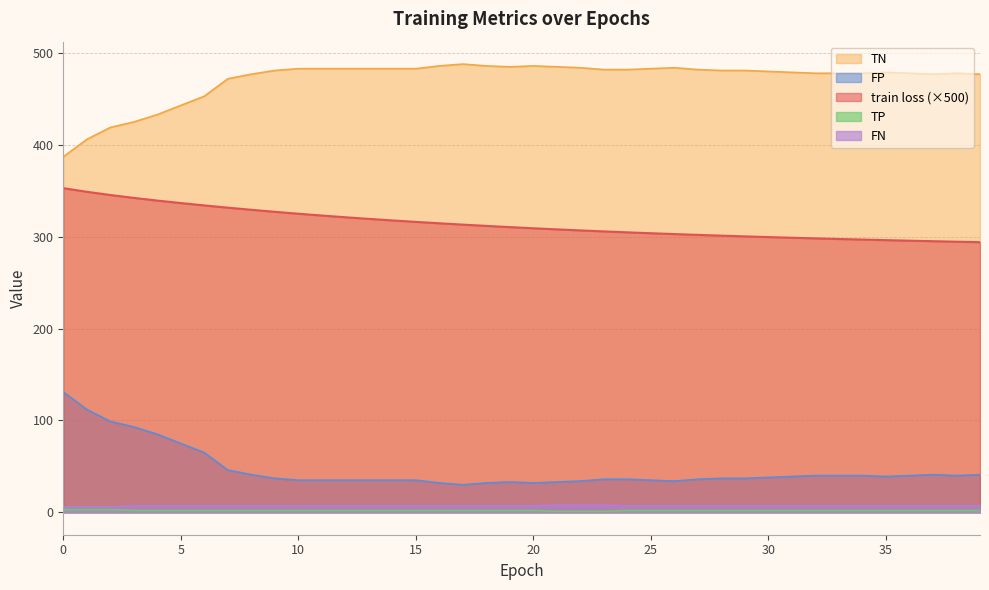

Read the TP value at 18.

2.0